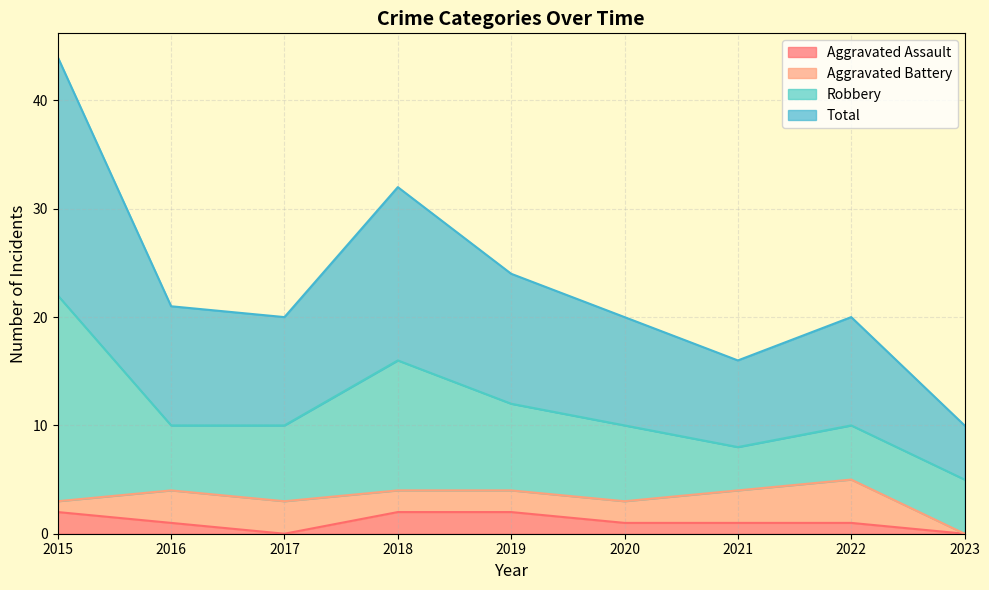

The Aggravated Assault series shows 1 at 2016. True or false?

True